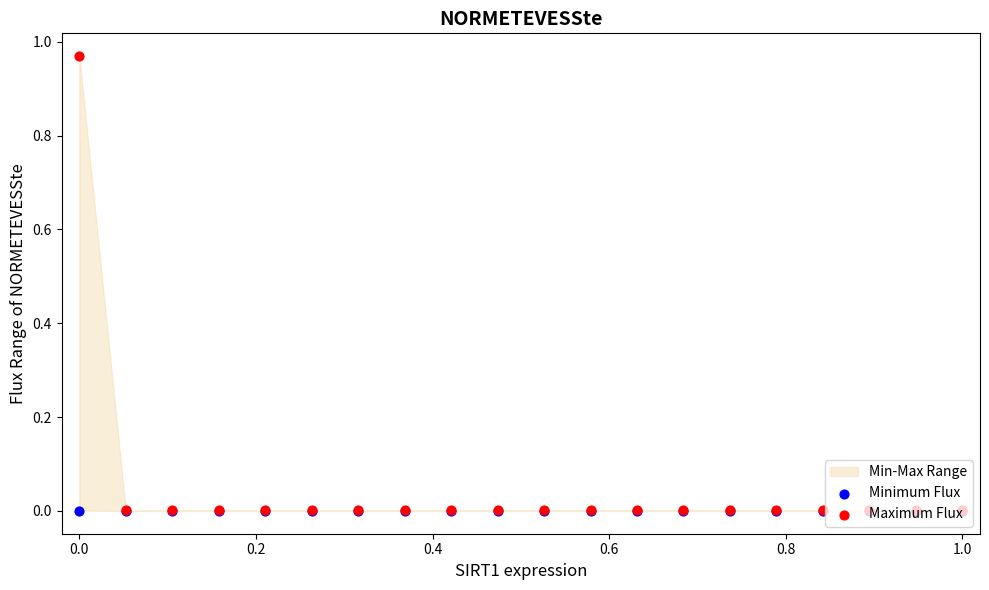

Which series has the largest Y range (max minus min)?

Maximum Flux